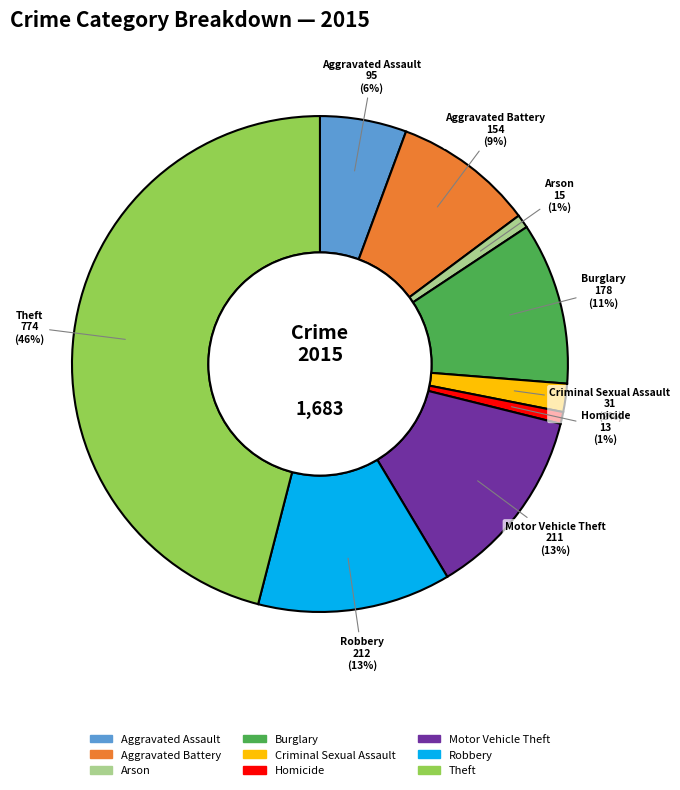

To the nearest percent, what is the average slice percentage?

11%